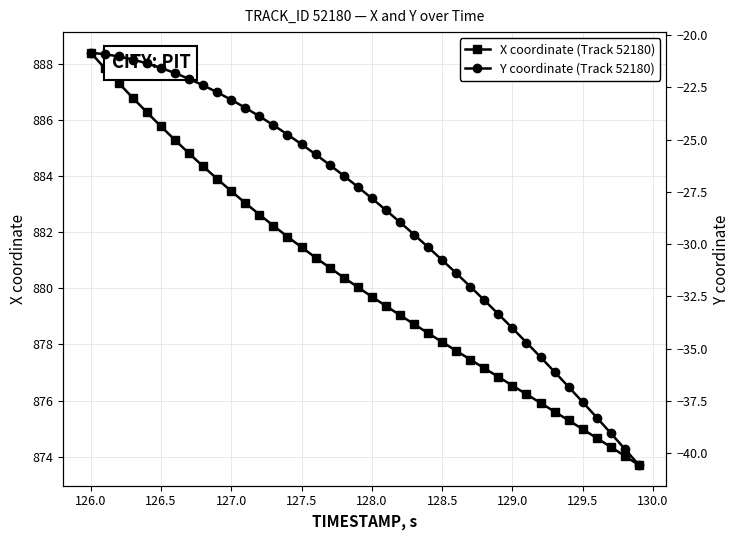

What is the sum of all Y coordinate (Track 52180) values?

-1144.0